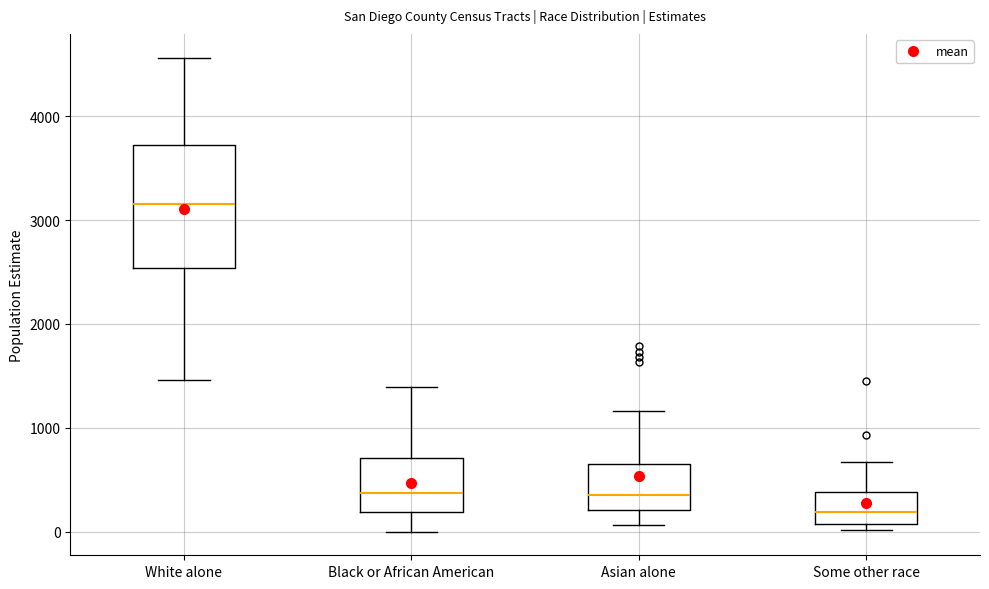

Comparing the boxes themselves (not the whiskers), which one is the tallest?

White alone